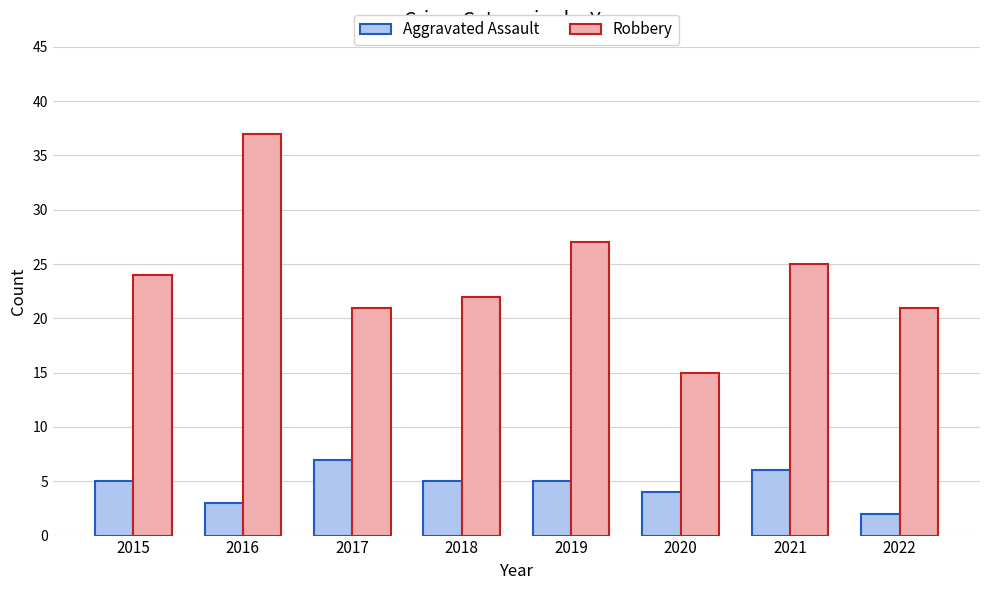

What are all the series names shown in the legend?

Aggravated Assault, Robbery